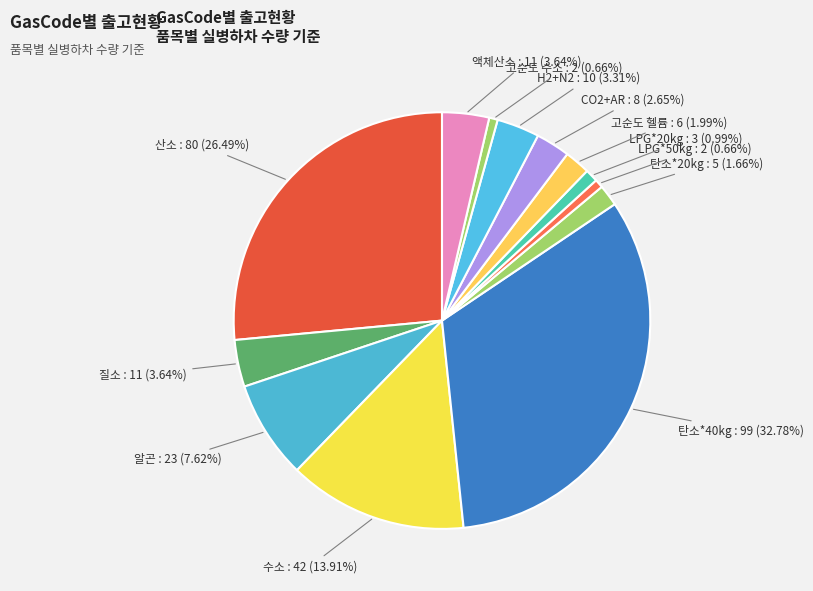

Which category has the smallest portion of the pie?

LPG*50kg